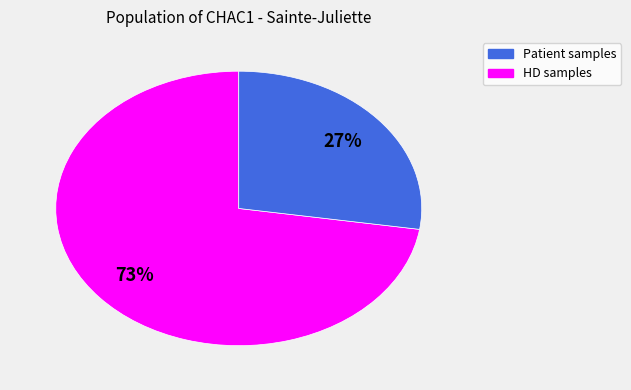

To the nearest percent, what is the average slice percentage?

50%